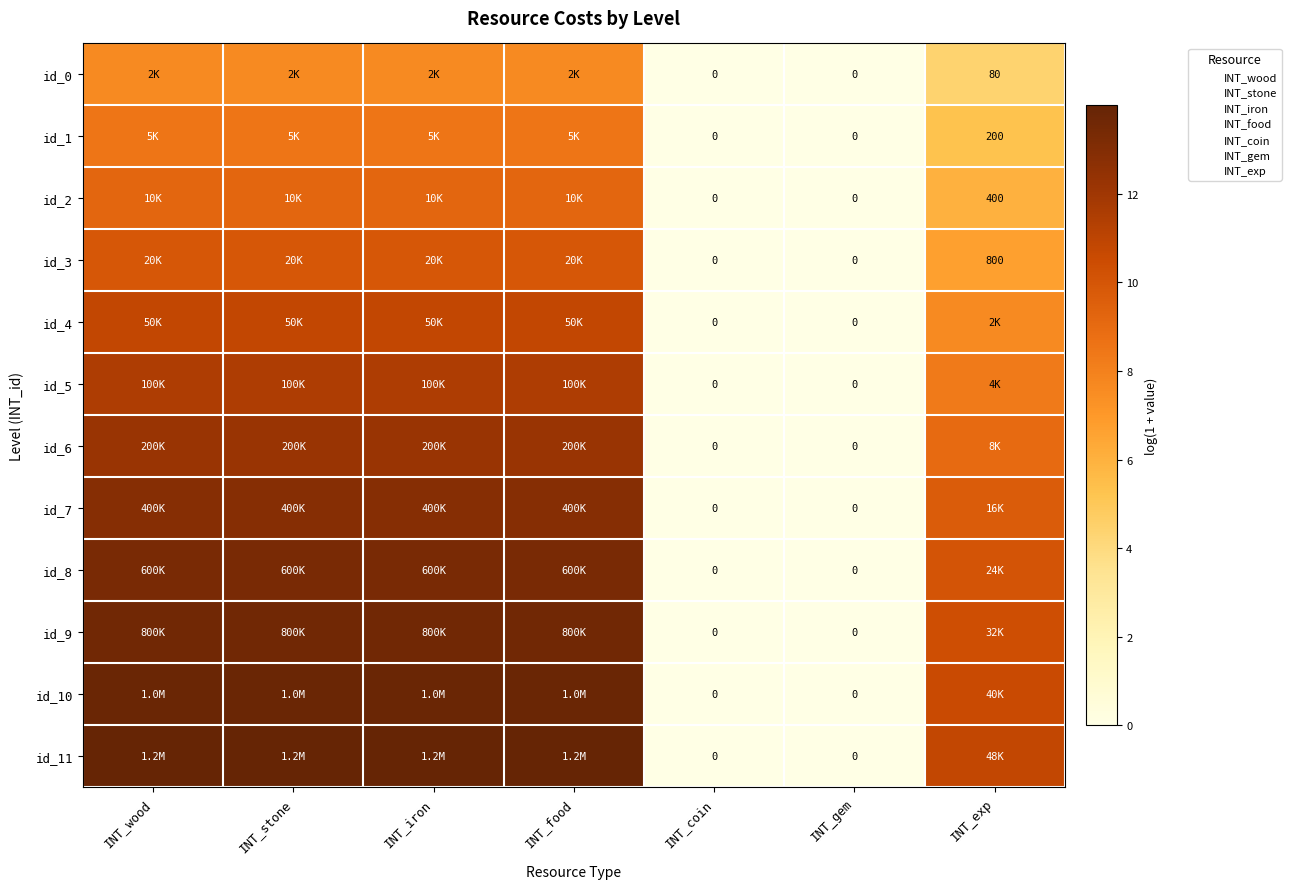

What is the difference between the highest and lowest values at INT_iron?

6.4